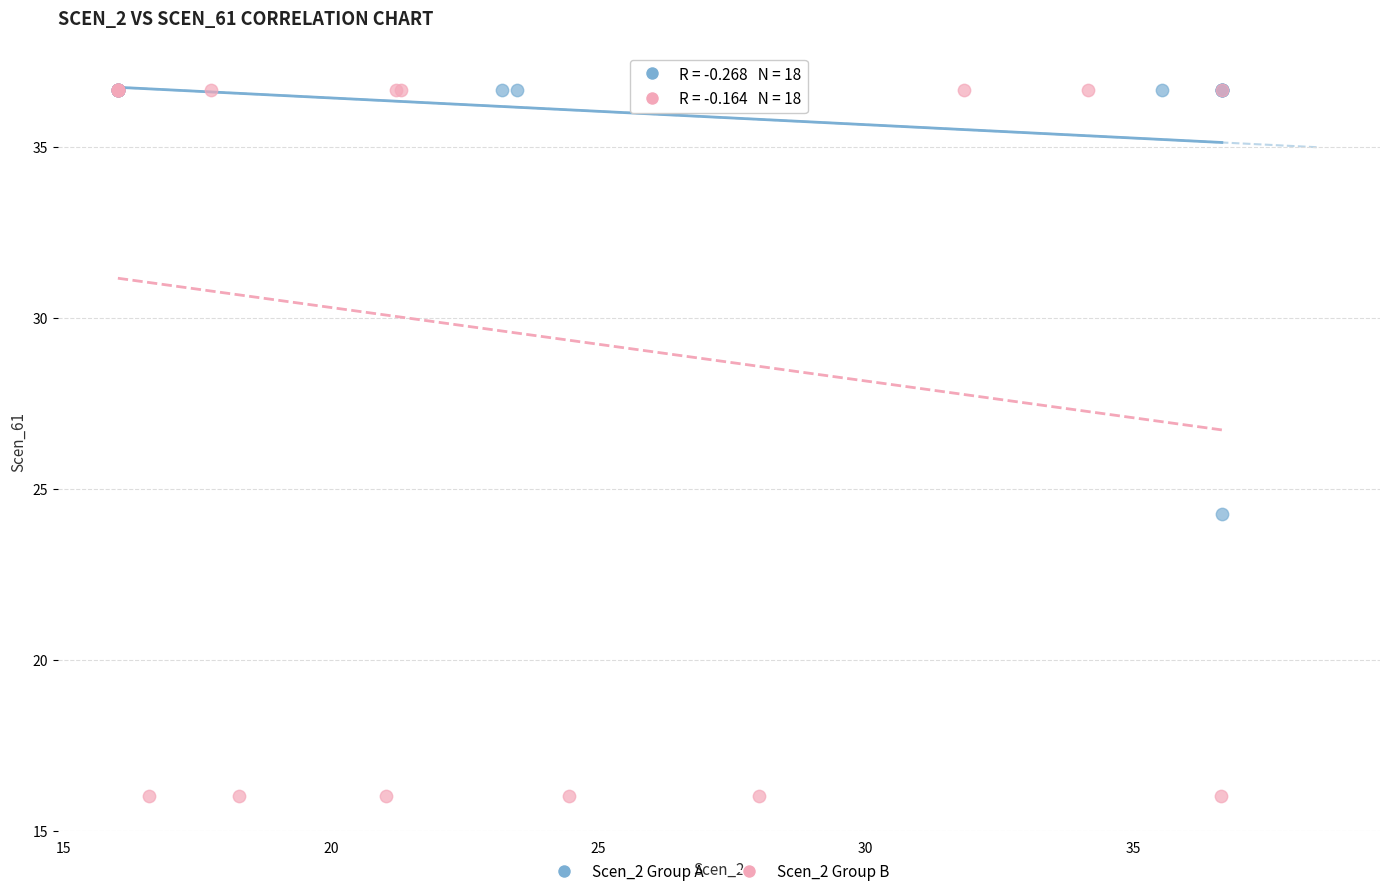

Which series has the widest spread of Y values?

Scen_2 Group B